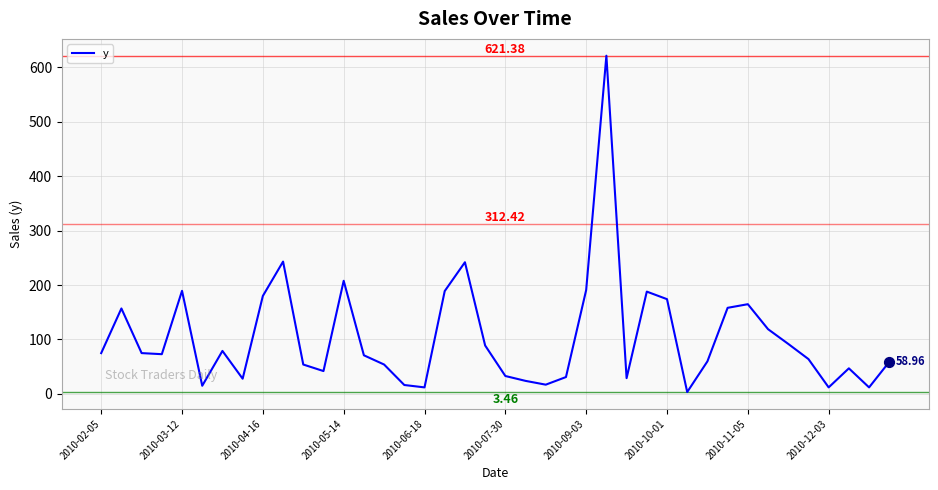

What is the difference between the maximum and minimum values?

617.9